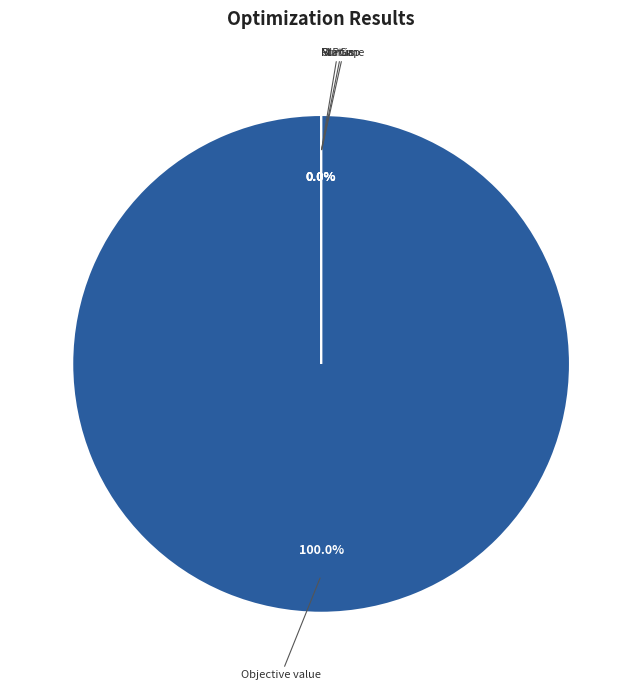

What is the largest slice in the pie chart?

Objective value